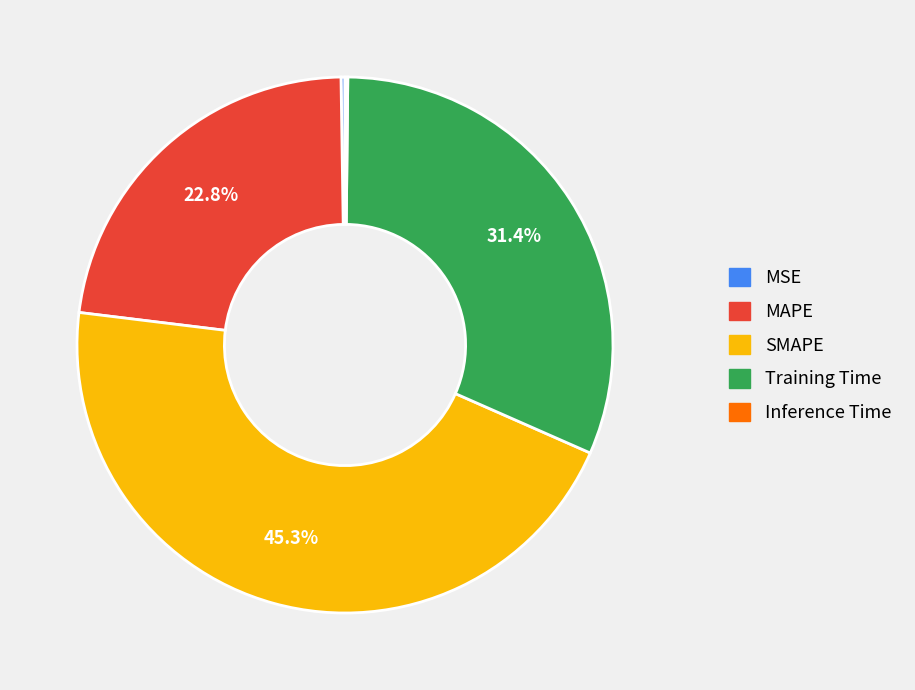

Does SMAPE account for over 50% of the chart?

No